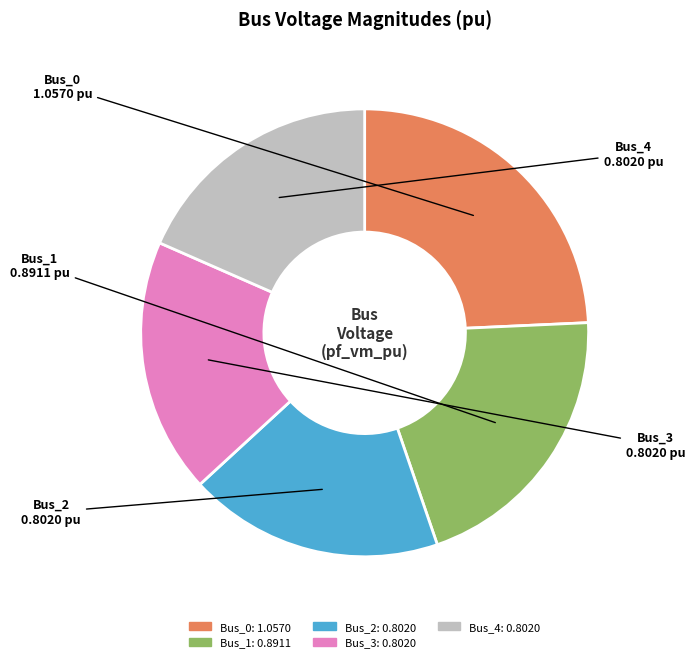

Is there a majority slice in this chart?

No